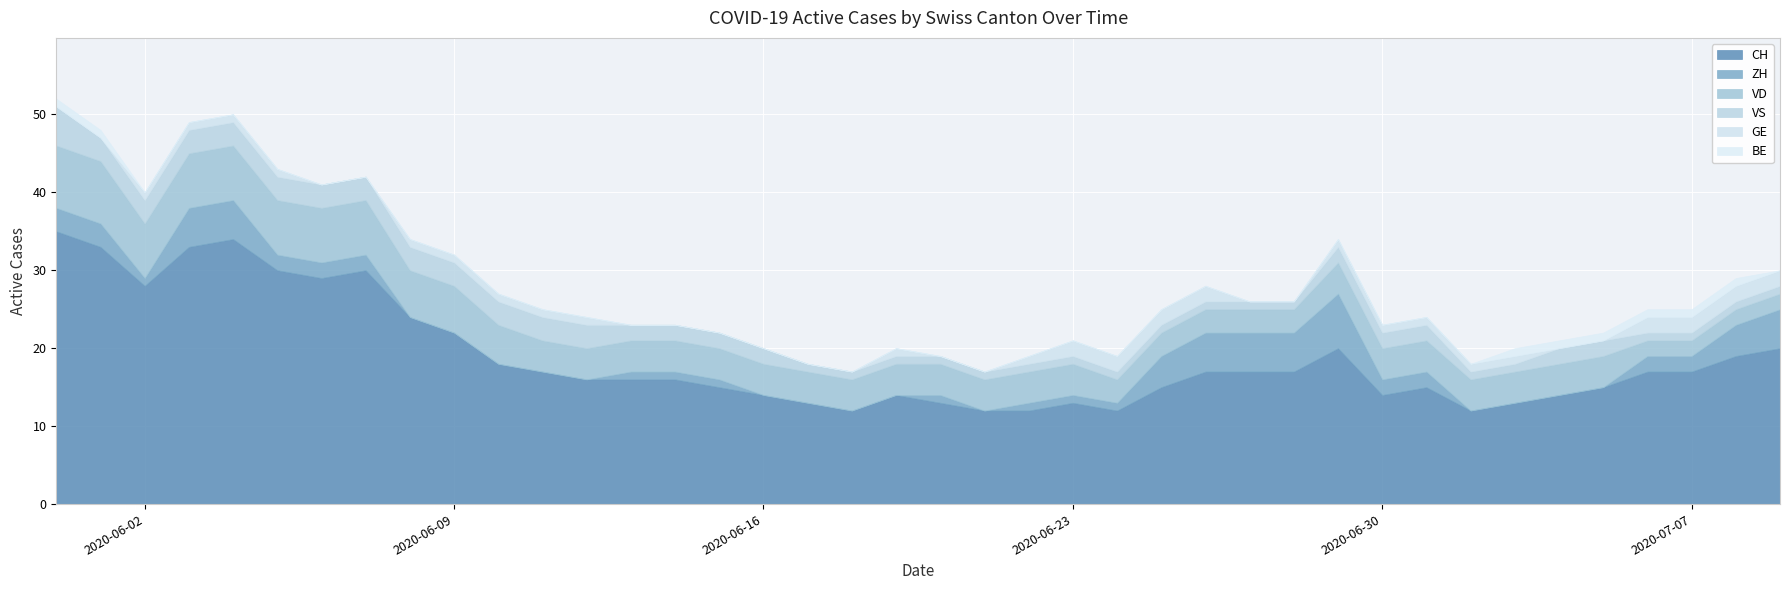

What is the highest value of the CH series?

35